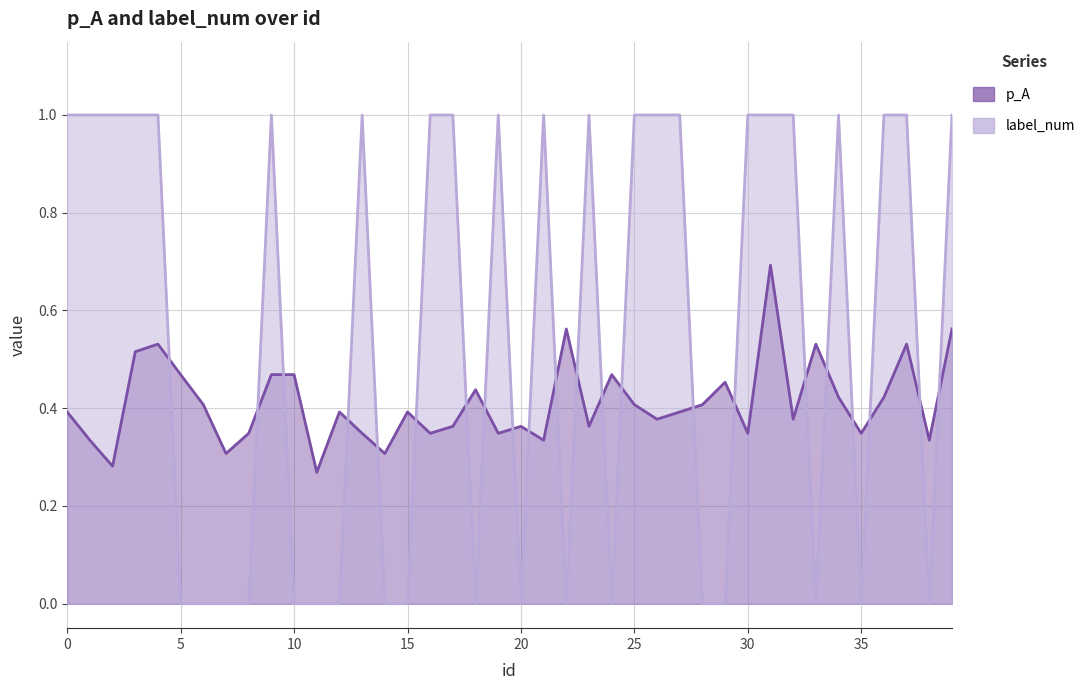

Where is p_A nearest to the value 0?

11